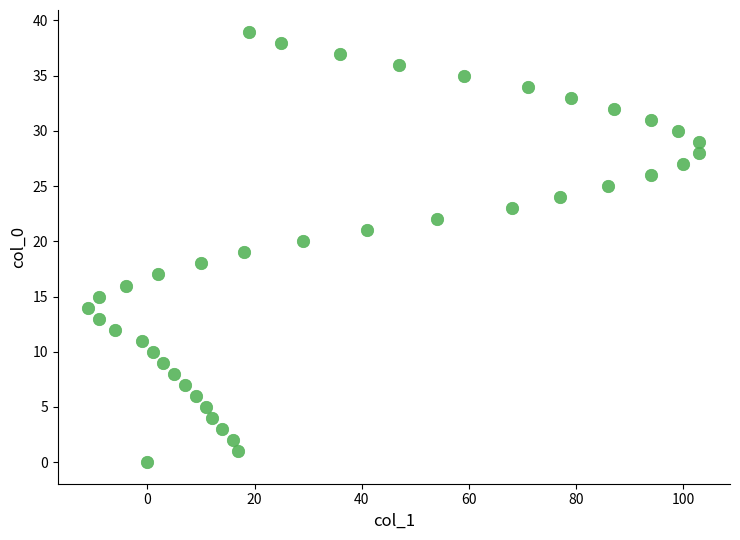

What is the range of X values (max minus min)?

114